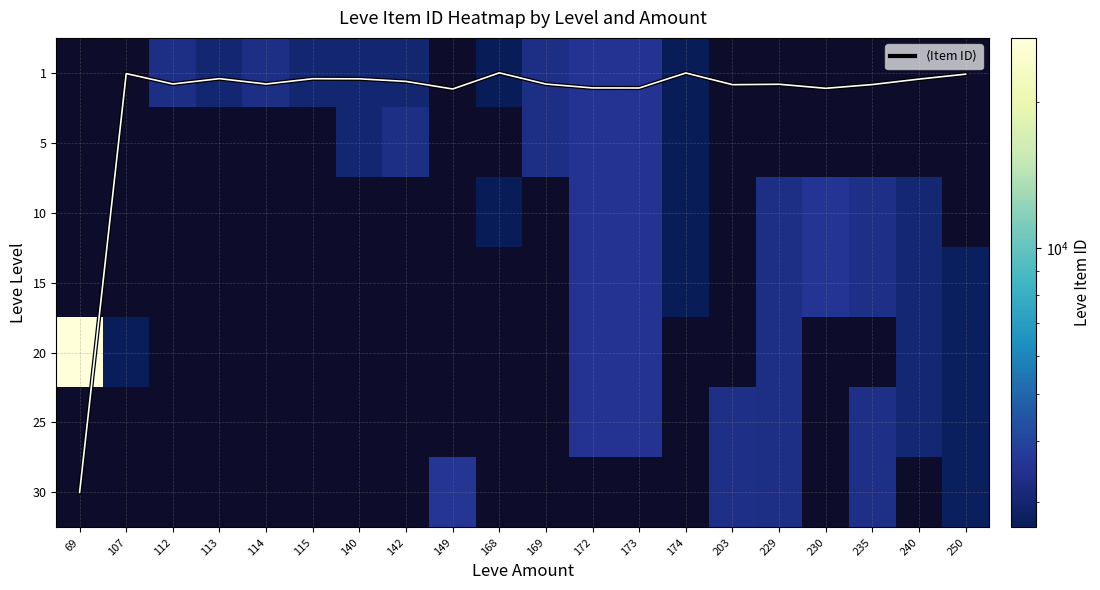

At how many categories does at least one series exceed 22401?

1